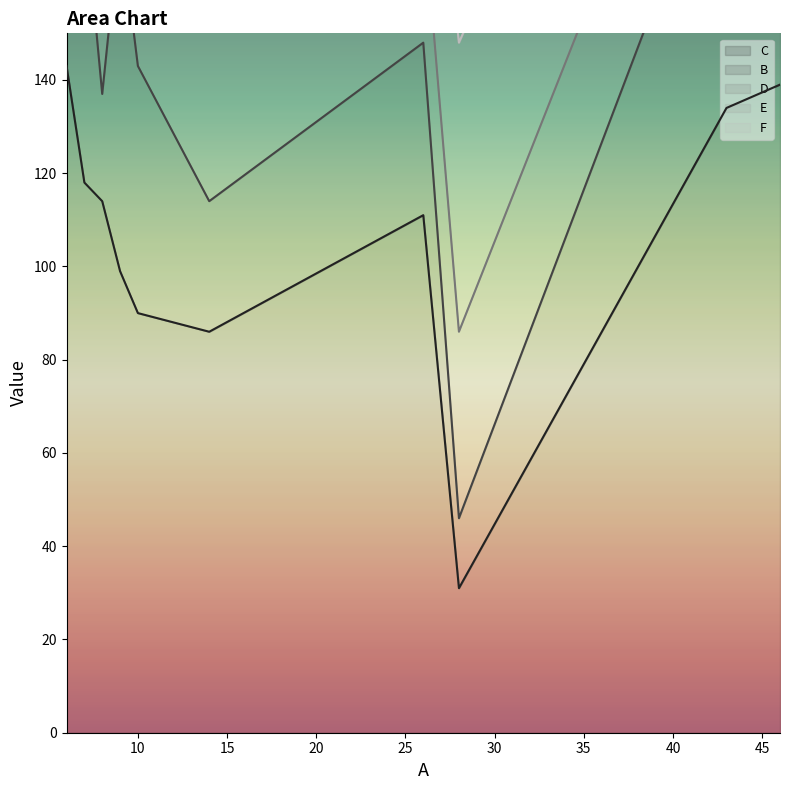

True or false: F and D cross at least once.

False